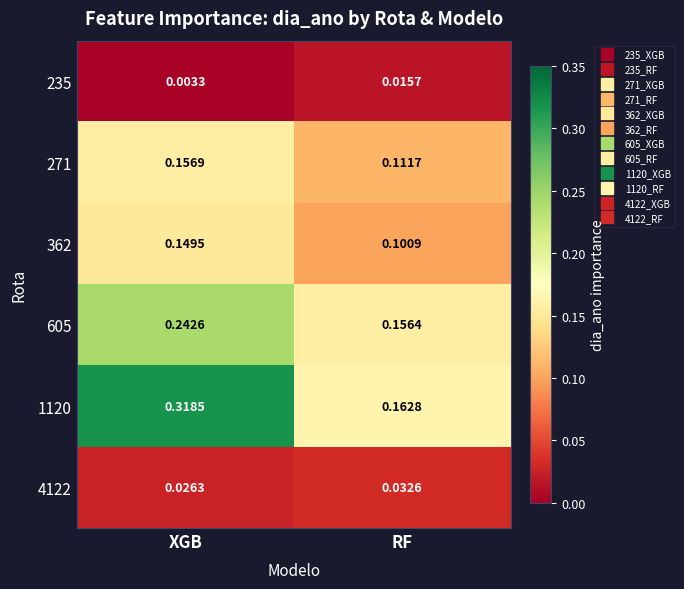

Is the value of 271 at XGB greater than the value of 605 at RF?

Yes